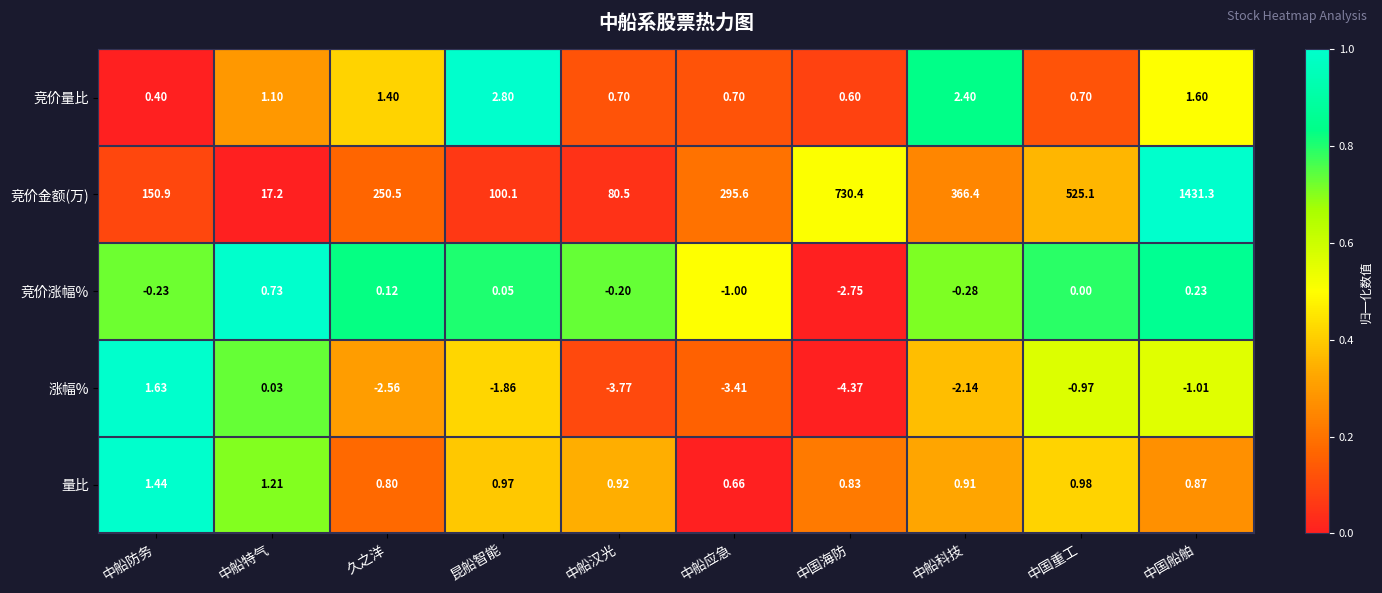

Which category has the lowest value across all series?

中国海防